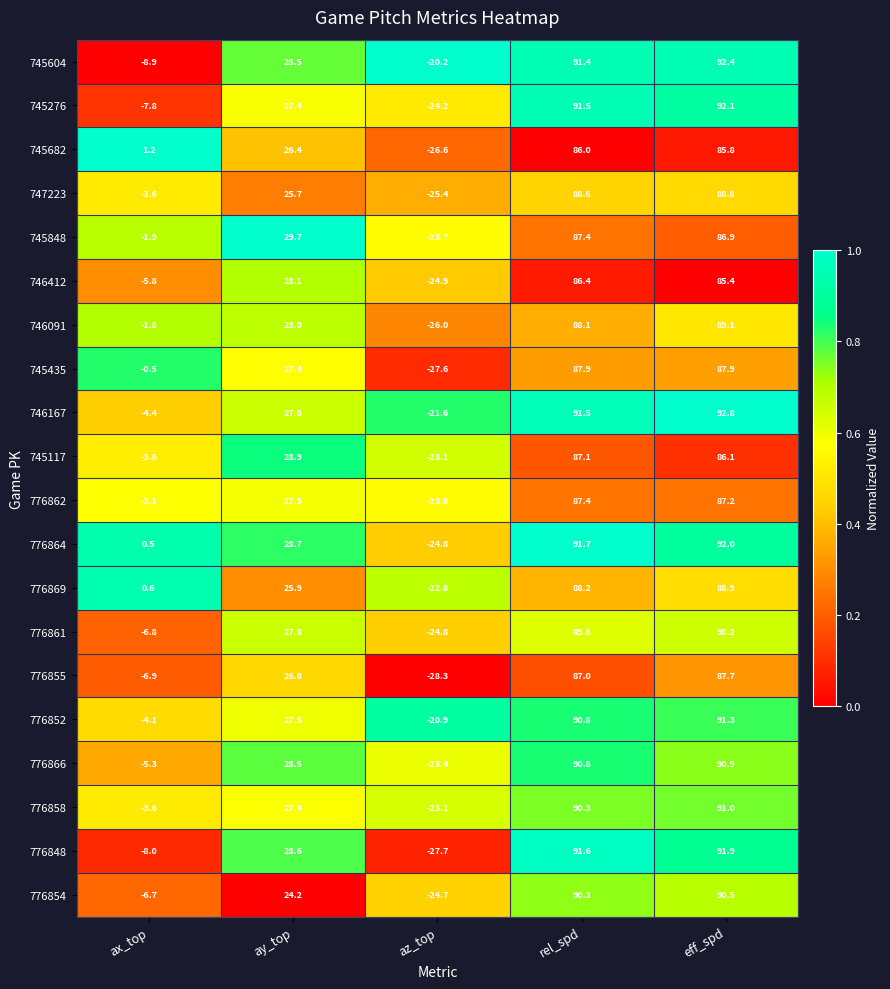

What is the difference between the highest and lowest values at ax_top?

10.1